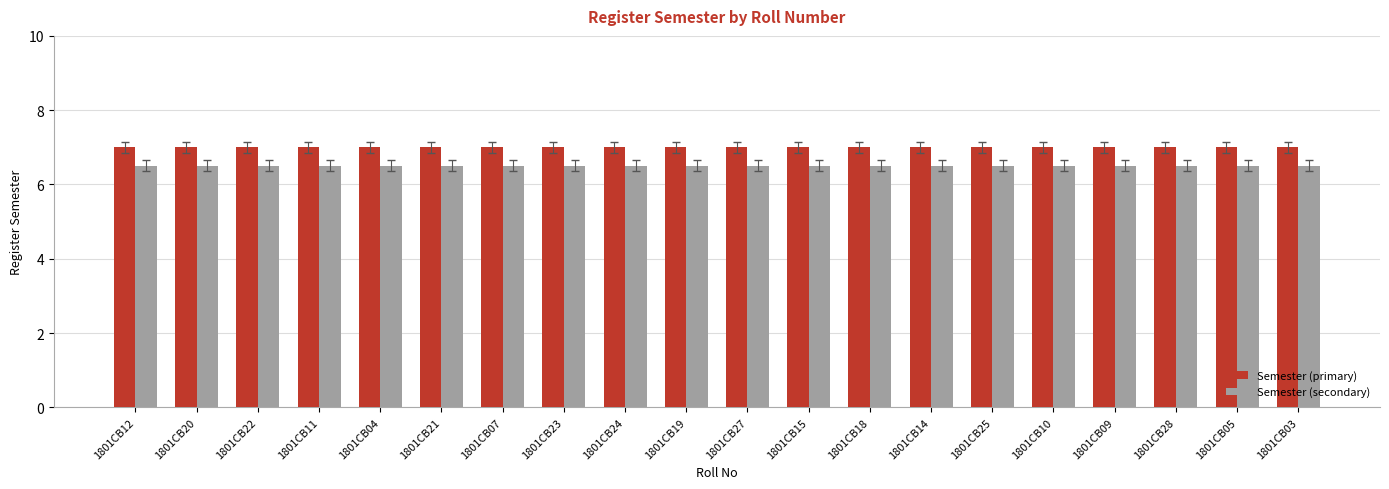

List the series in order of their overall mean, lowest first.

Semester (secondary), Semester (primary)